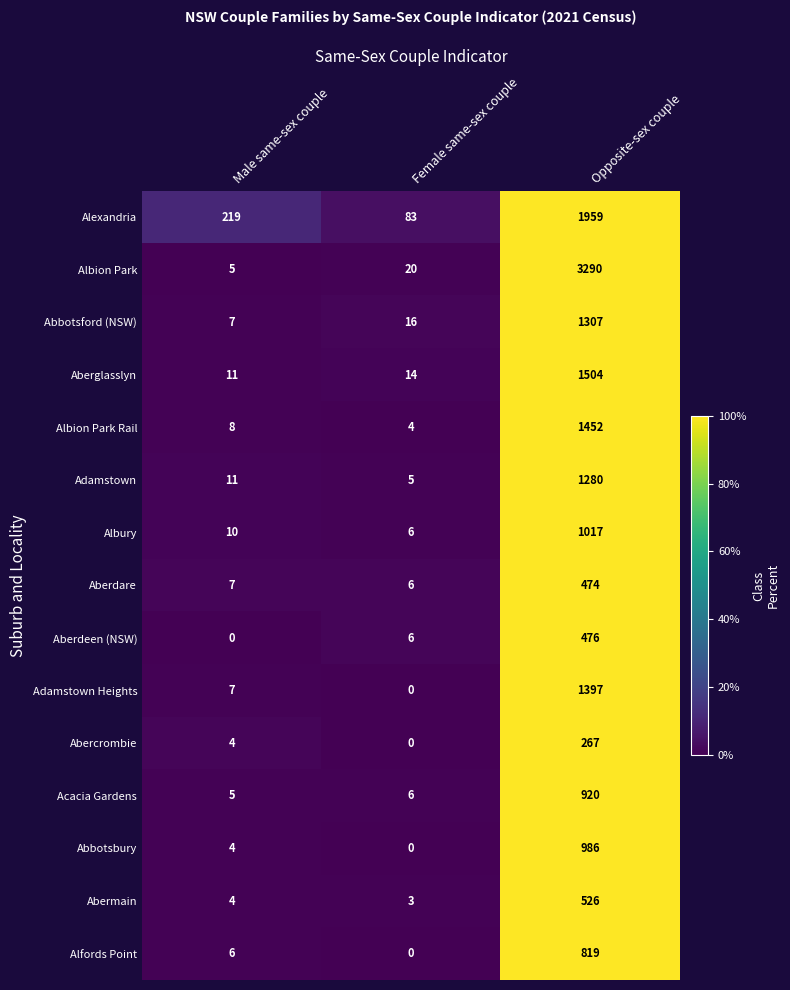

What is the maximum value shown in the chart?

3290